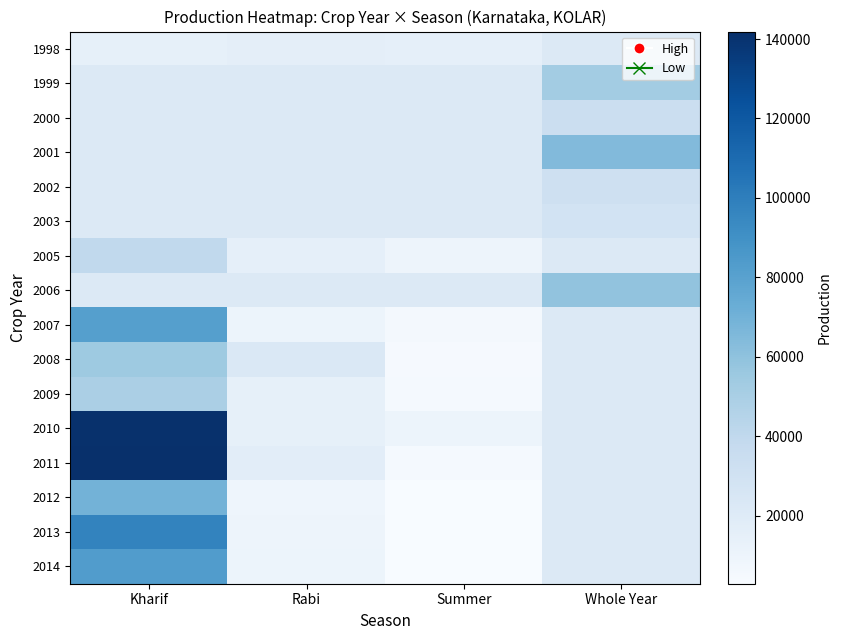

What is the minimum value for 2013?

3276.0